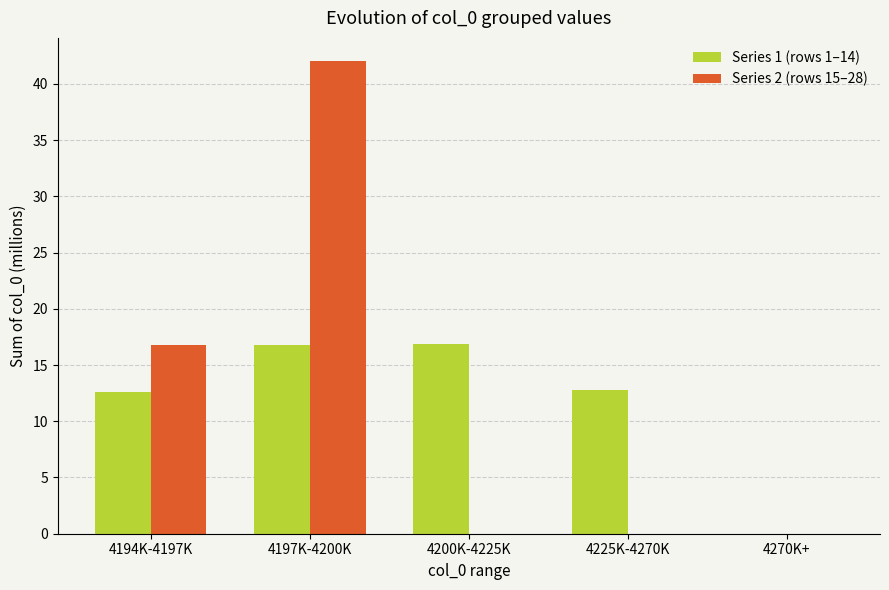

How many groups of bars are there?

5